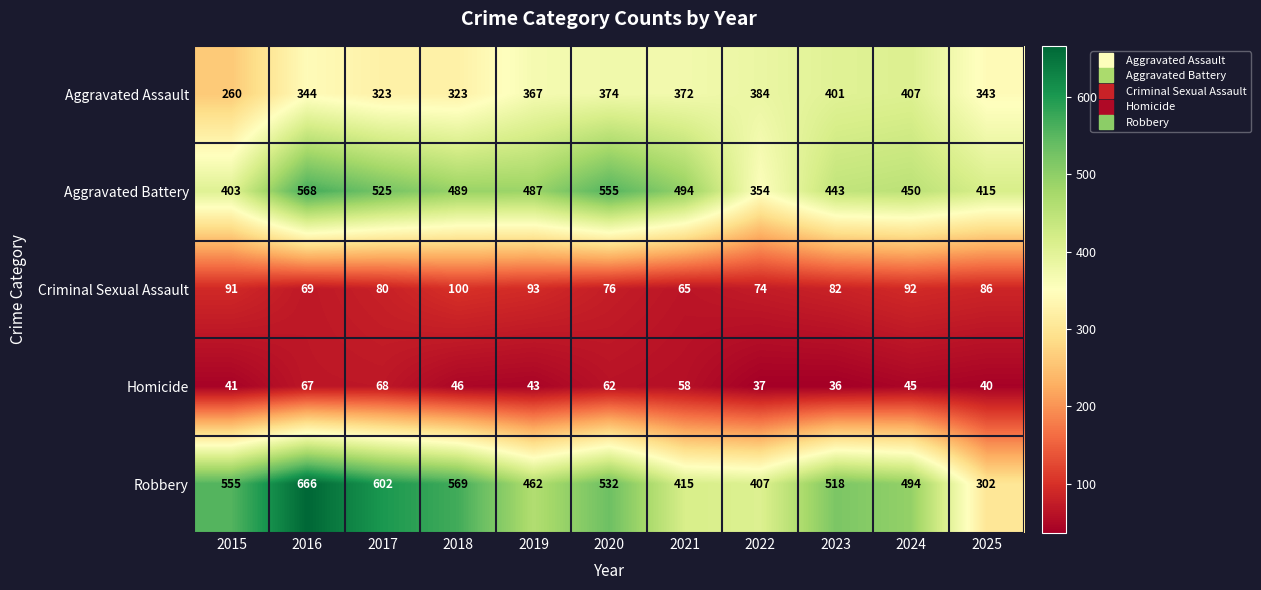

Rank the series by their maximum value, from lowest to highest.

Homicide, Criminal Sexual Assault, Aggravated Assault, Aggravated Battery, Robbery